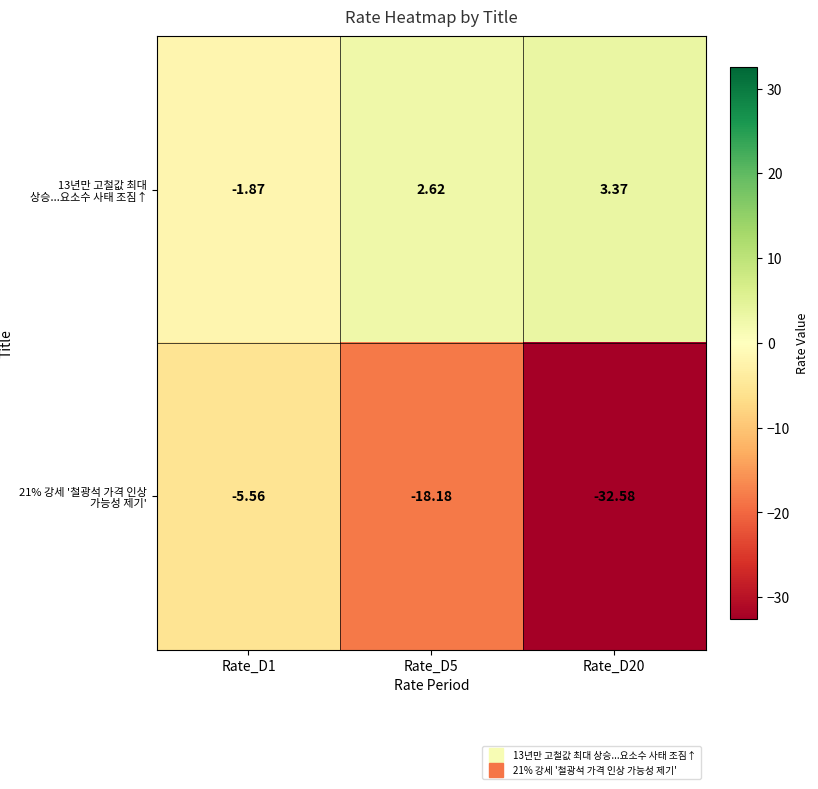

Is the value of 21% 강세 '철광석 가격 인상 가능성 제기' at Rate_D5 greater than the value of 13년만 고철값 최대 상승...요소수 사태 조짐↑ at Rate_D5?

No